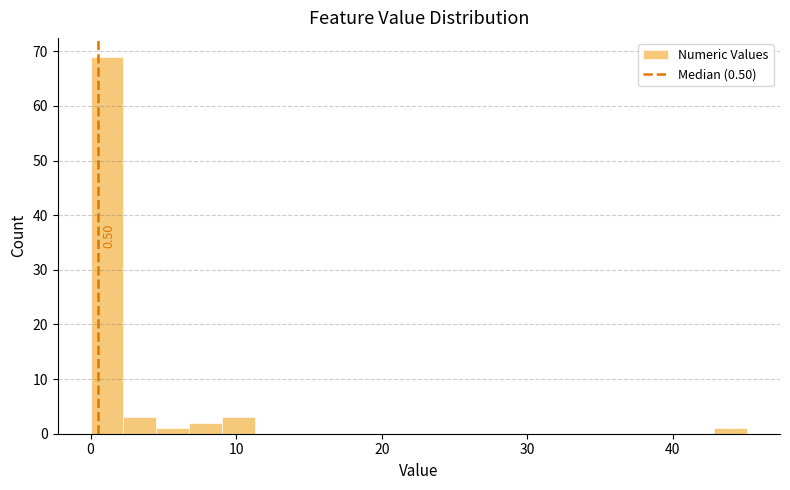

Around what value on the x-axis is the tallest bar? Give the approximate position of its centre, as read against the axis.

1